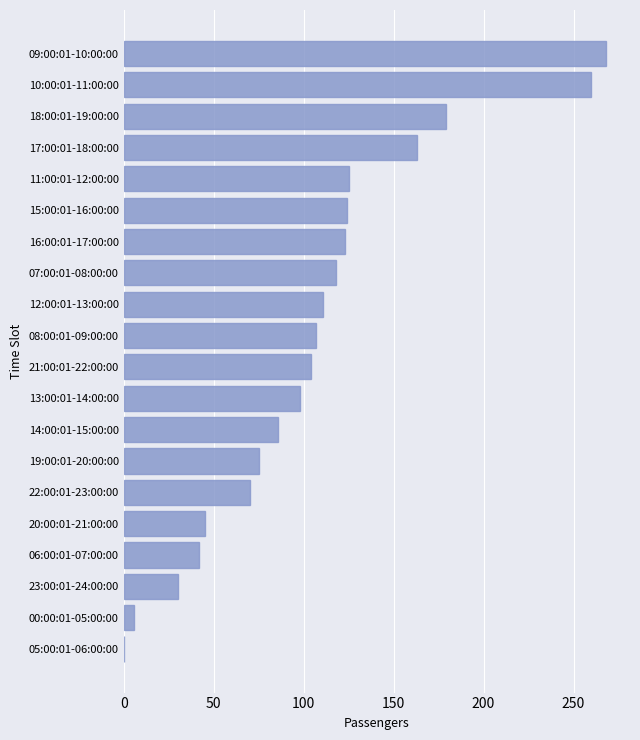

What is the sum of all values?

2134